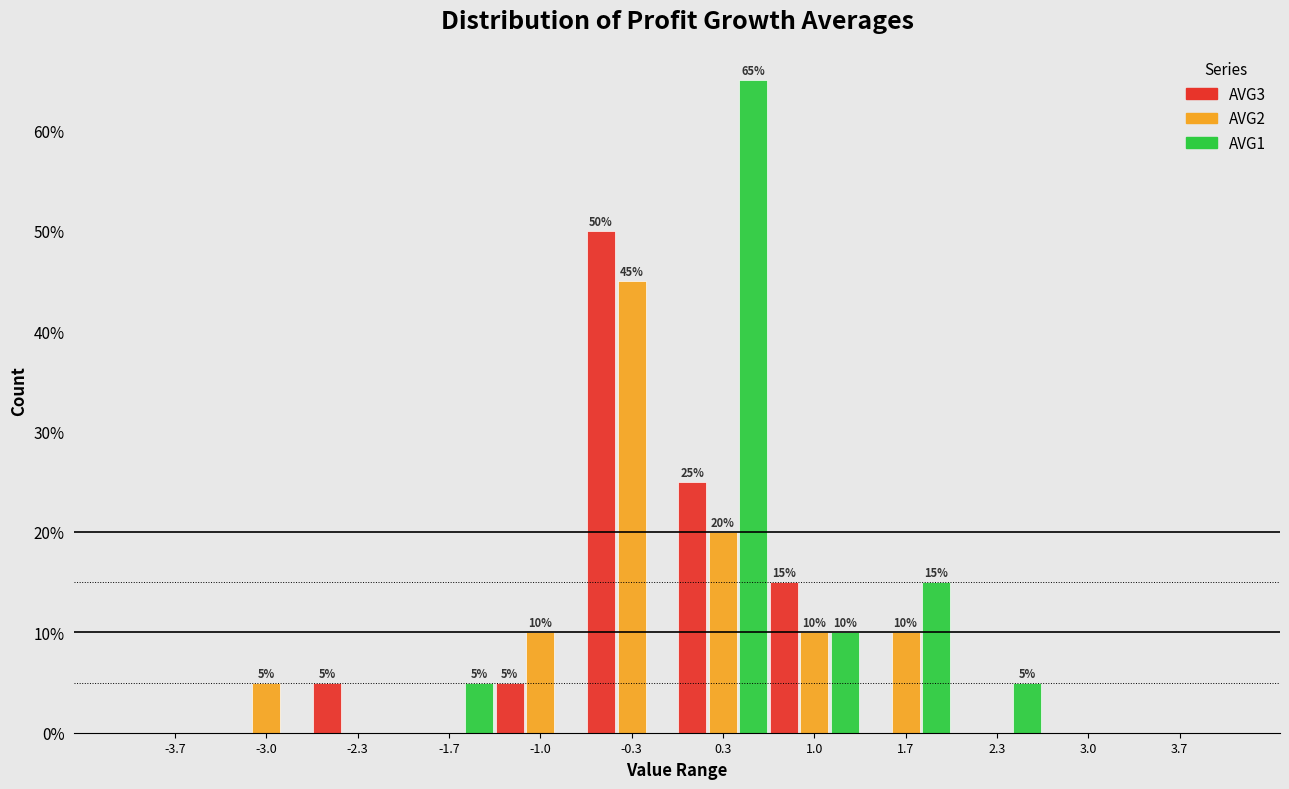

In the AVG3 series, which range on the x-axis has the tallest bar?

-0.7 to 0.0